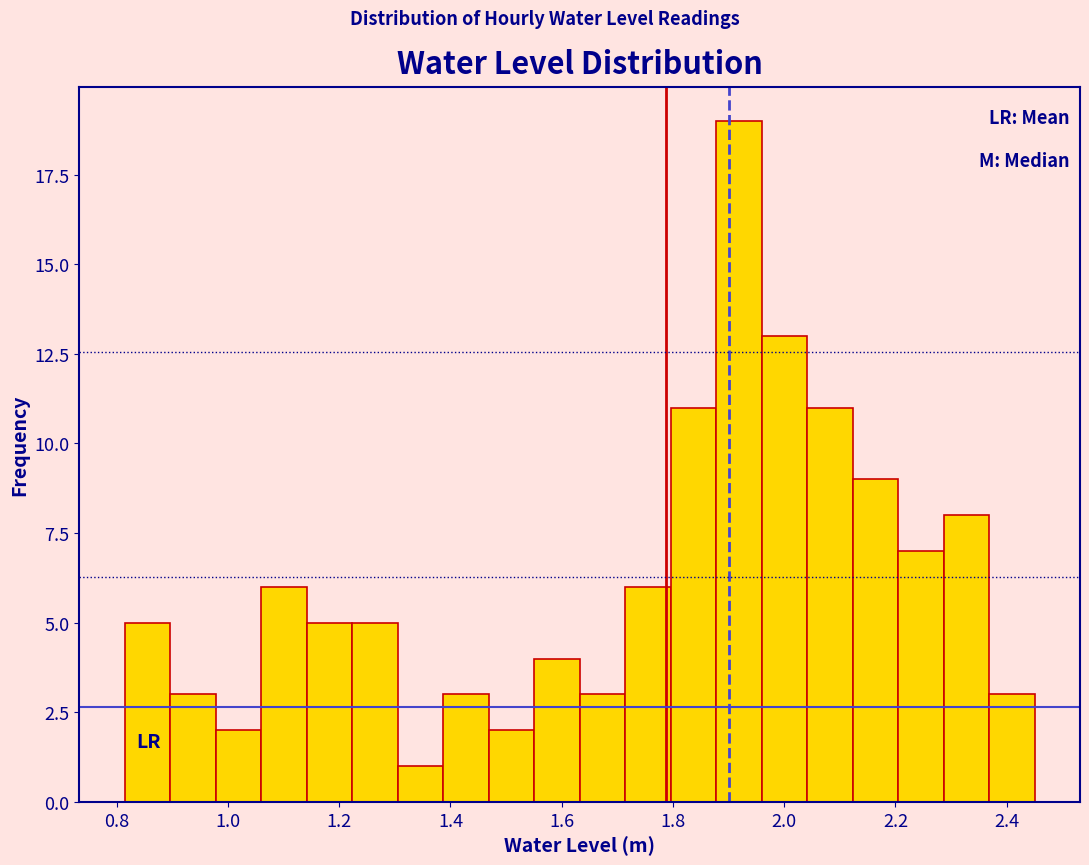

Reading left to right, list every bar in this chart as the range it spans on the x-axis followed by its height. Neither the bar edges nor the heights are printed on the chart, so give them approximately, as read against the axes.

0.82 to 0.90: 5
0.90 to 0.98: 3
0.98 to 1.06: 2
1.06 to 1.14: 6
1.14 to 1.22: 5
1.22 to 1.30: 5
1.30 to 1.38: 1
1.38 to 1.46: 3
1.46 to 1.56: 2
1.56 to 1.64: 4
1.64 to 1.72: 3
1.72 to 1.80: 6
1.80 to 1.88: 11
1.88 to 1.96: 19
1.96 to 2.04: 13
2.04 to 2.12: 11
2.12 to 2.20: 9
2.20 to 2.28: 7
2.28 to 2.36: 8
2.36 to 2.46: 3